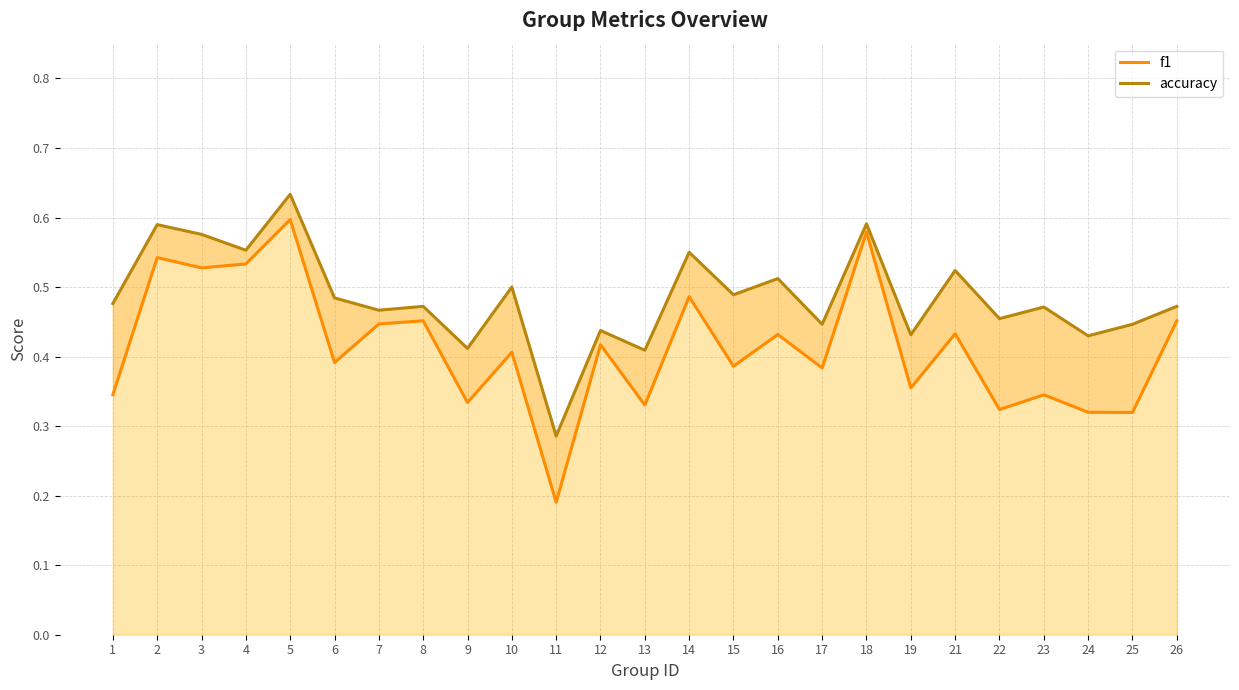

Reading left to right, what are all the values shown in this chart?

f1: 0.3	0.5	0.5	0.5	0.6	0.4	0.4	0.5	0.3	0.4	0.2	0.4	0.3	0.5	0.4	0.4	0.4	0.6	0.4	0.4	0.3	0.3	0.3	0.3	0.5
accuracy: 0.5	0.6	0.6	0.6	0.6	0.5	0.5	0.5	0.4	0.5	0.3	0.4	0.4	0.6	0.5	0.5	0.4	0.6	0.4	0.5	0.5	0.5	0.4	0.4	0.5